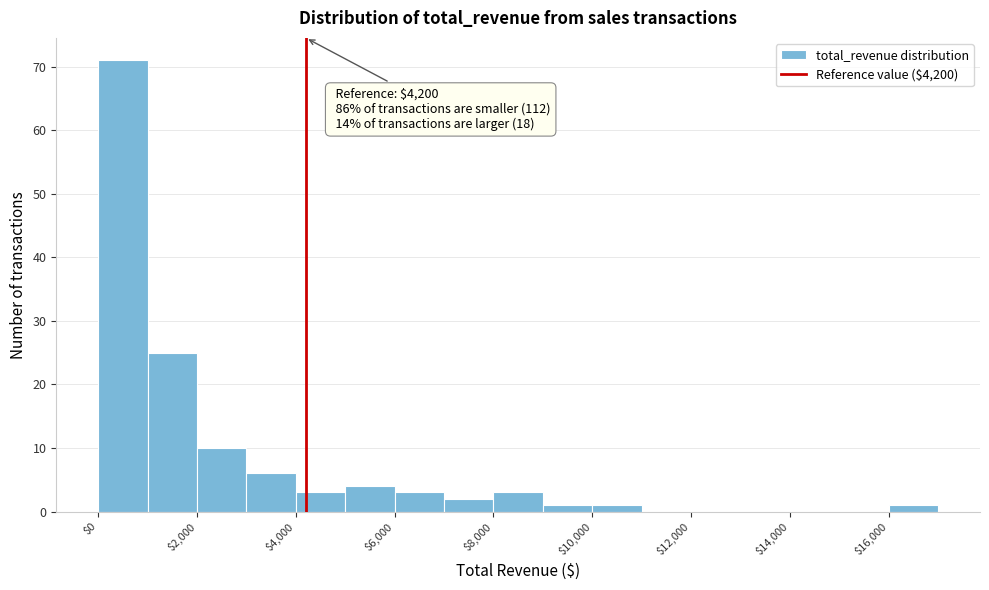

Over which range of the x-axis is the bar tallest?

0 to 1000